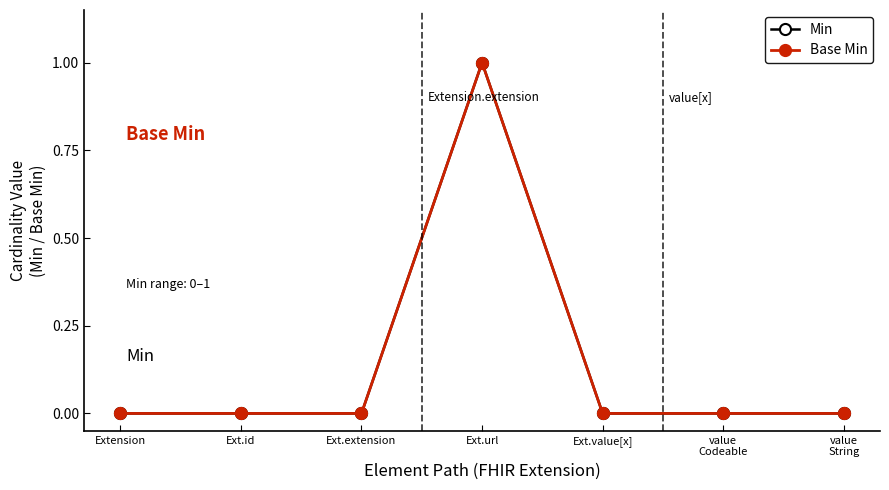

Is the value of Min at Ext.extension greater than the value of Base Min at Ext.extension?

No